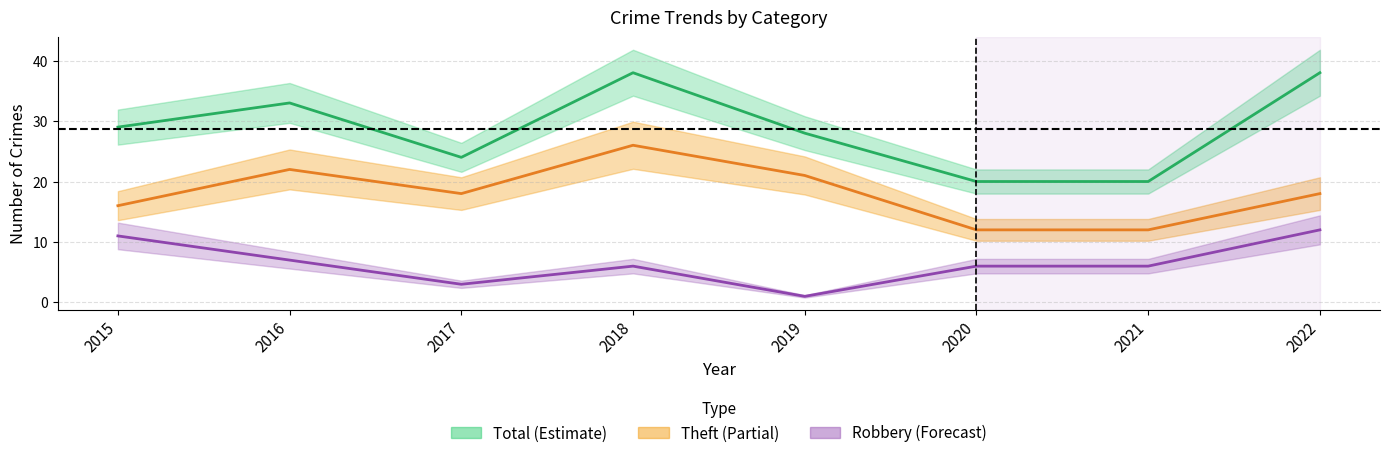

What is the difference between the second highest and minimum values in the Theft series?

10